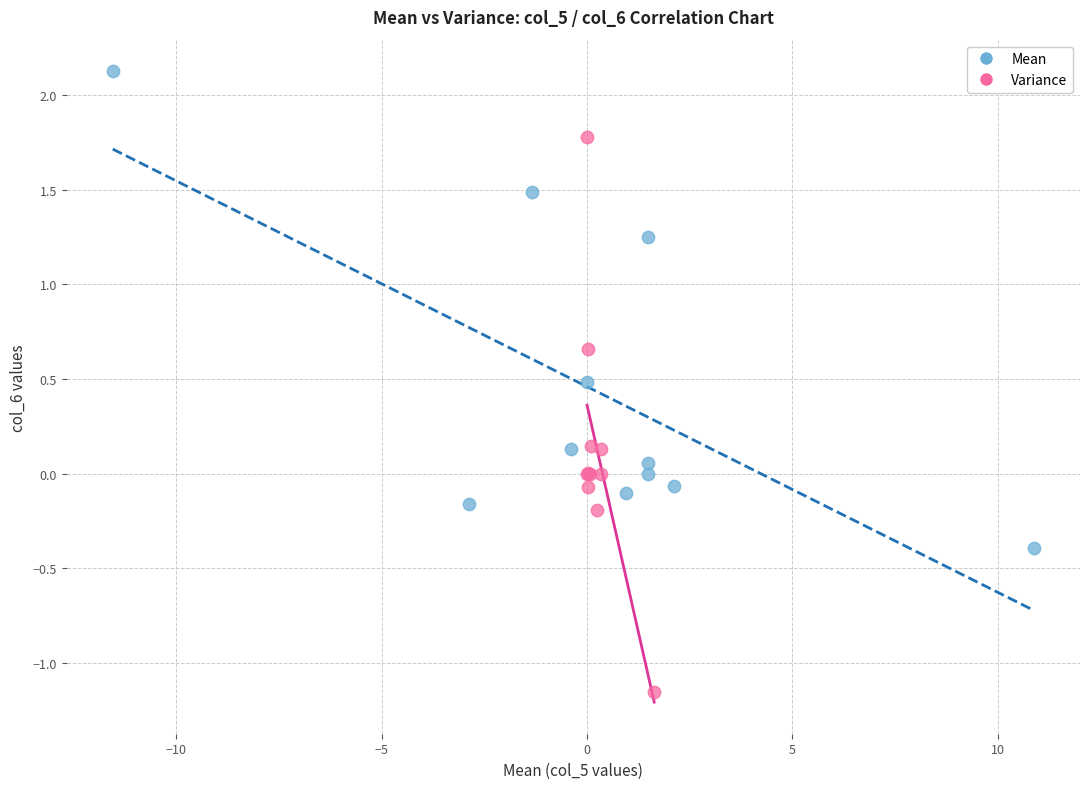

Which series contains the lowest Y value?

Variance